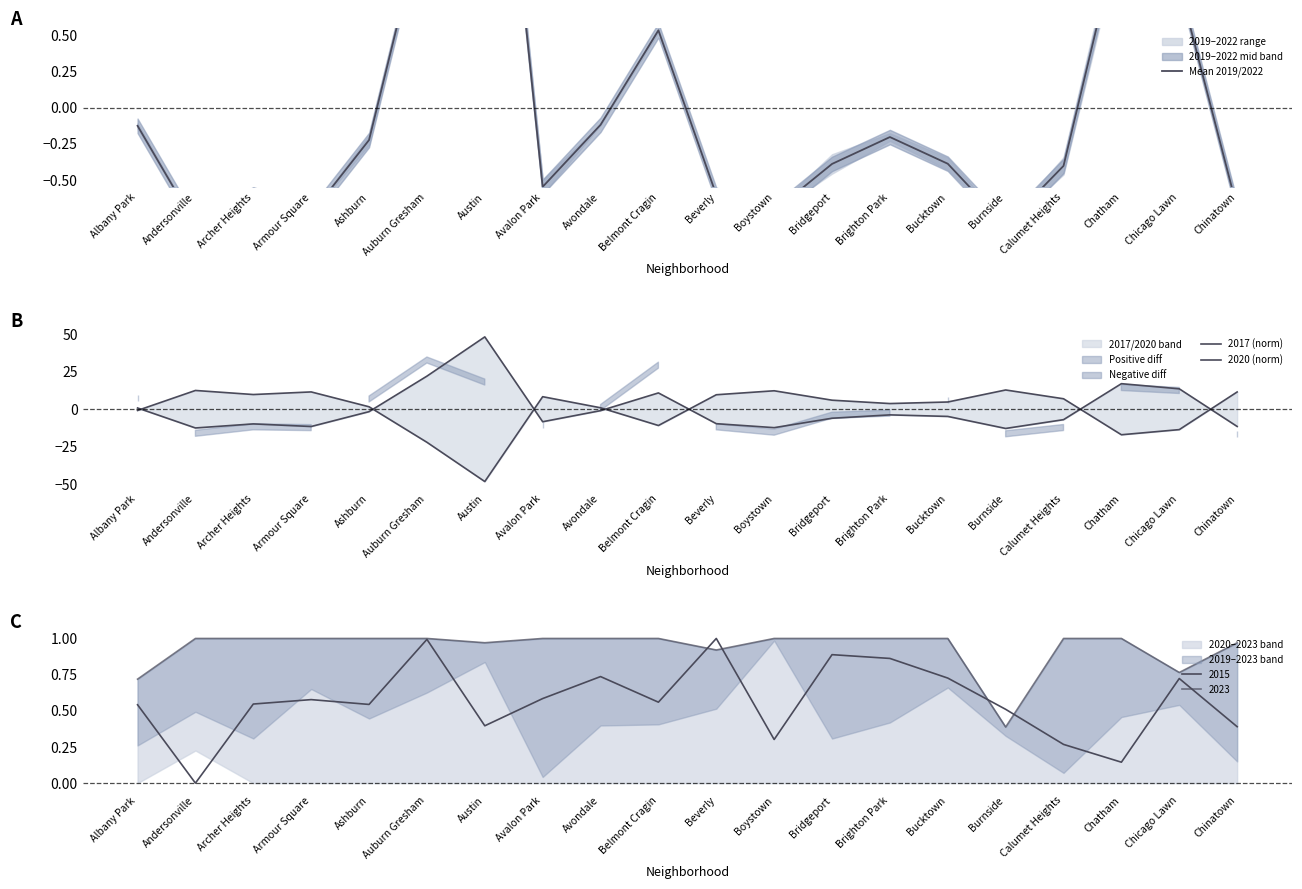

At which label does 2020 (norm) first exceed 6?

Andersonville